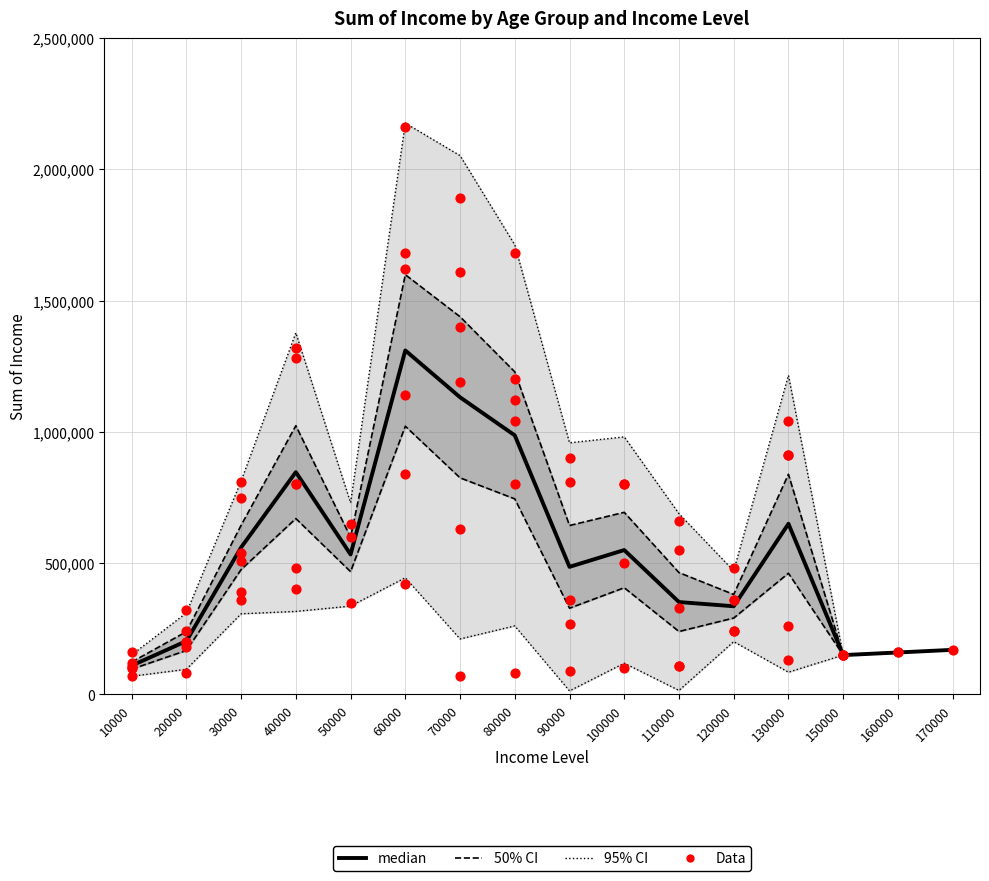

Which series has the largest Y range (max minus min)?

95% CI